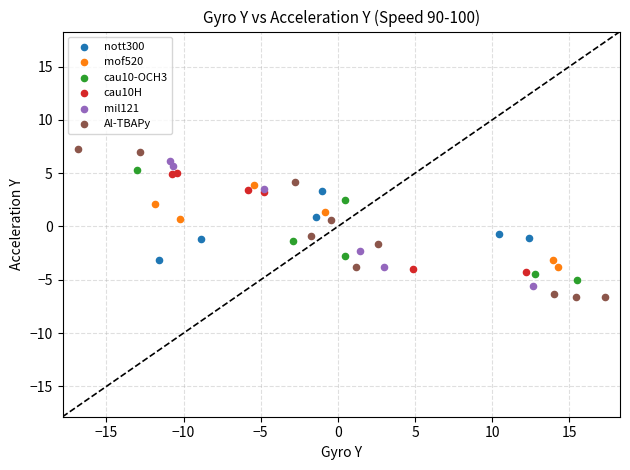

Which series has the largest Y range (max minus min)?

Al-TBAPy